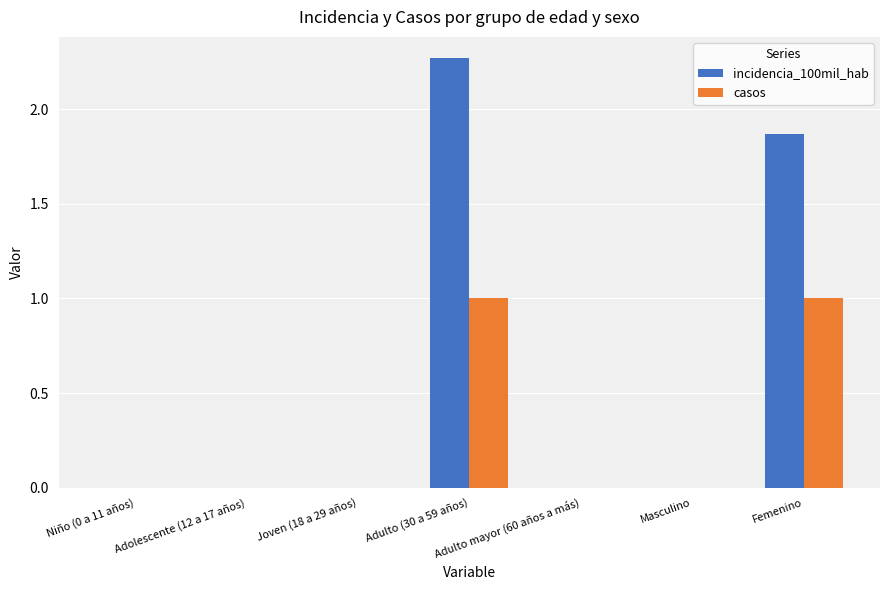

True or false: incidencia_100mil_hab has a value of 0.0 at Adulto mayor (60 años a más).

True